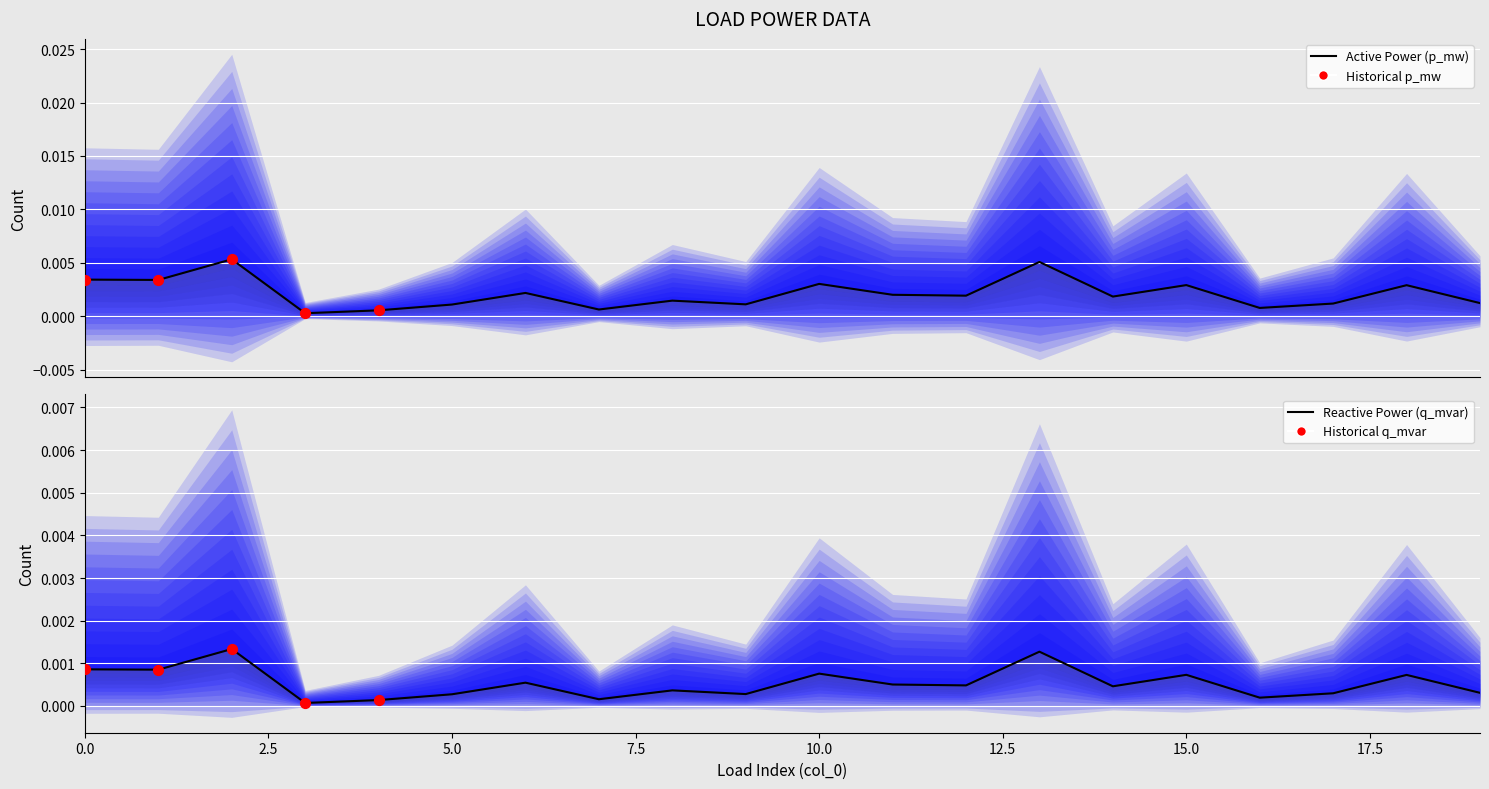

Which series has the largest total across all categories?

p_mw